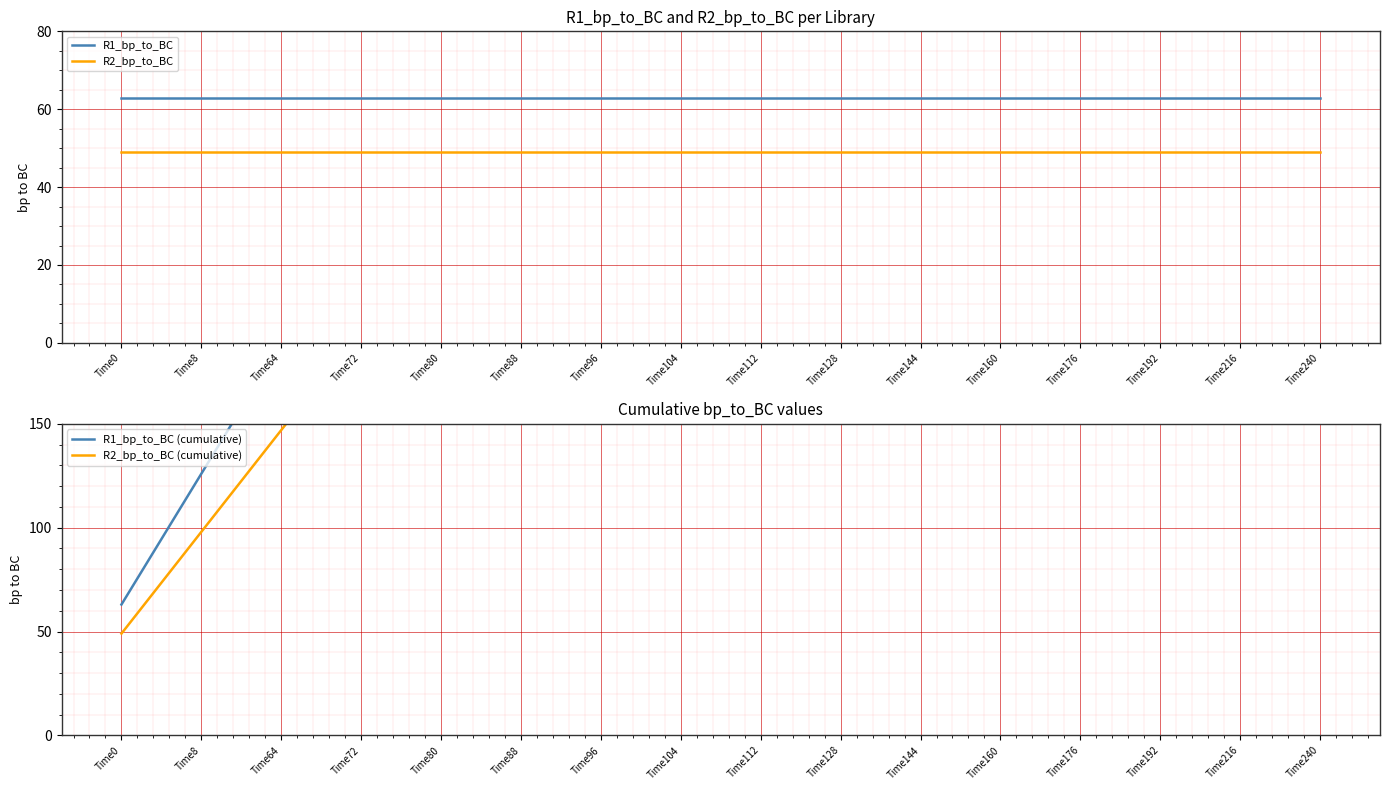

True or false: R1_bp_to_BC (cumulative) has more than 0 interior local peaks.

False